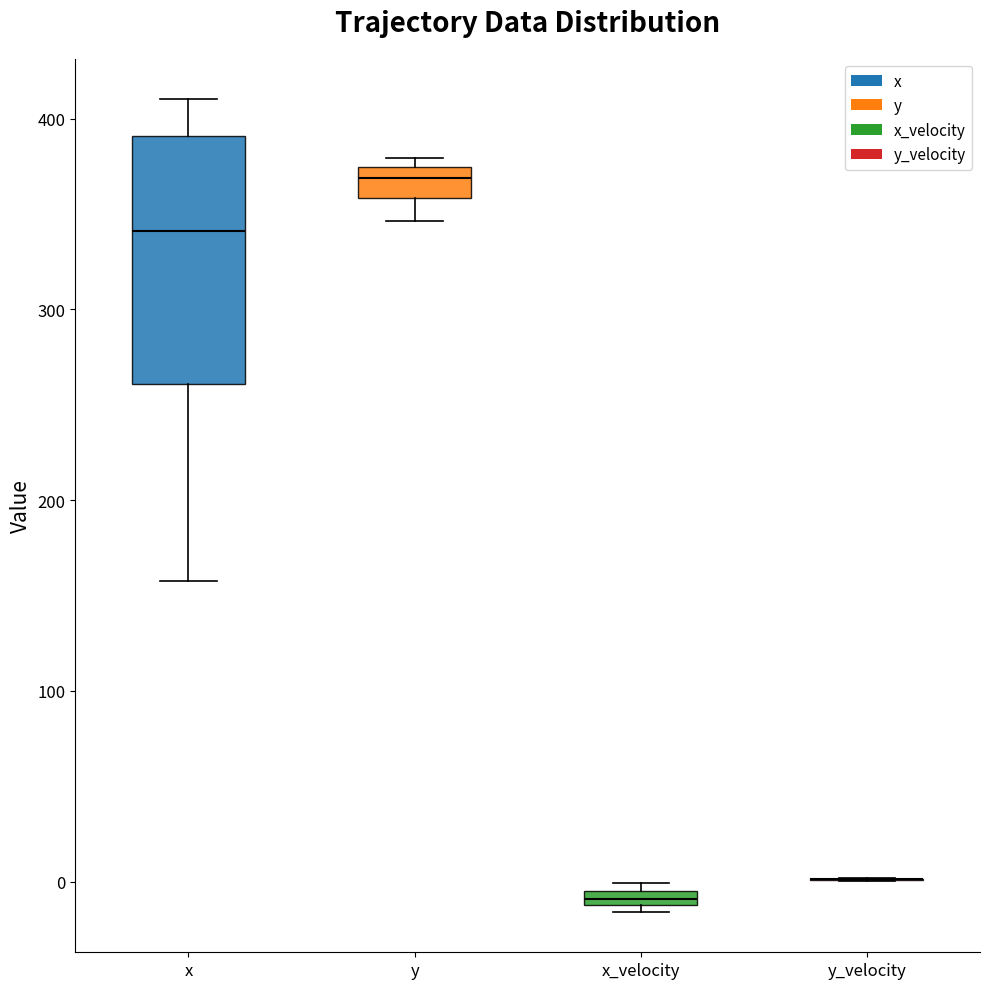

Where is the lower edge of the box for x_velocity on the y-axis? The values are not printed on the chart, so give them approximately, as read against the axis.

-10